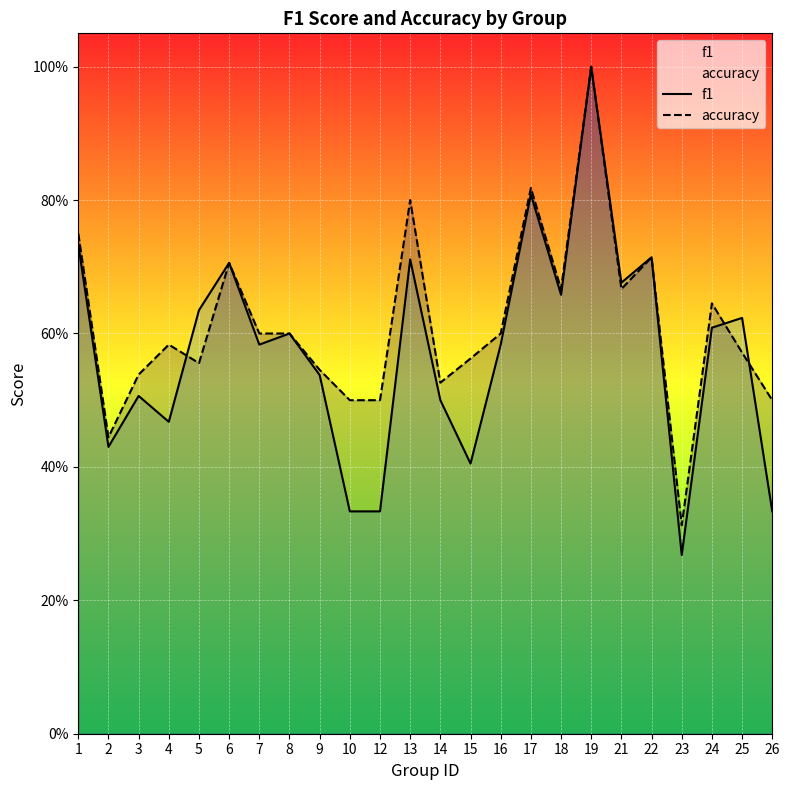

Which series changed the most between 3 and 4?

accuracy